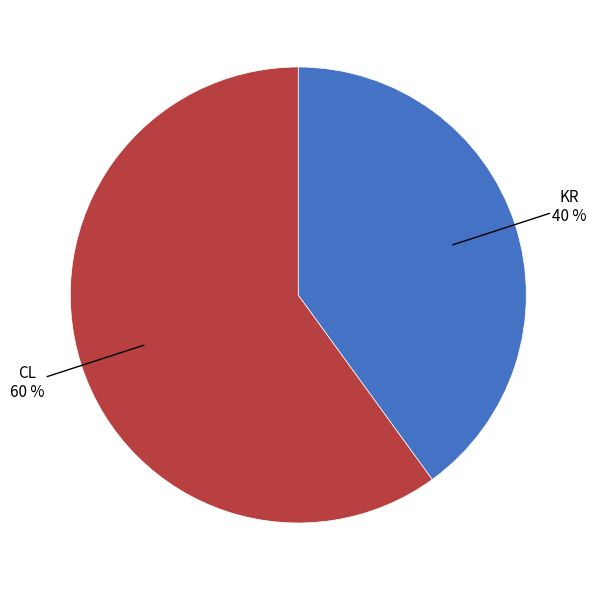

To the nearest percent, what is the difference between the largest and smallest slice percentages?

20%